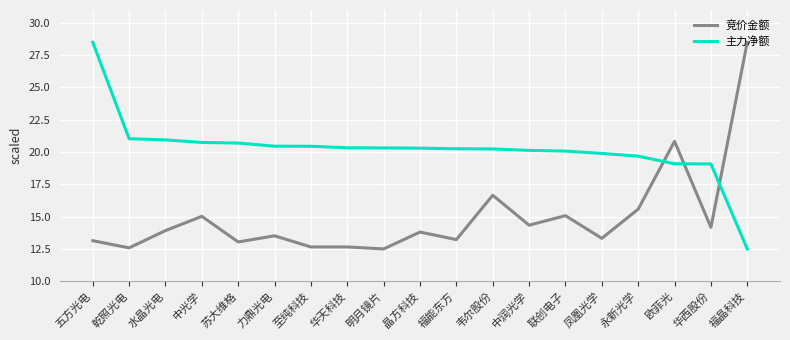

What is the difference between the maximum and minimum values in the 主力净额 series?

16.0